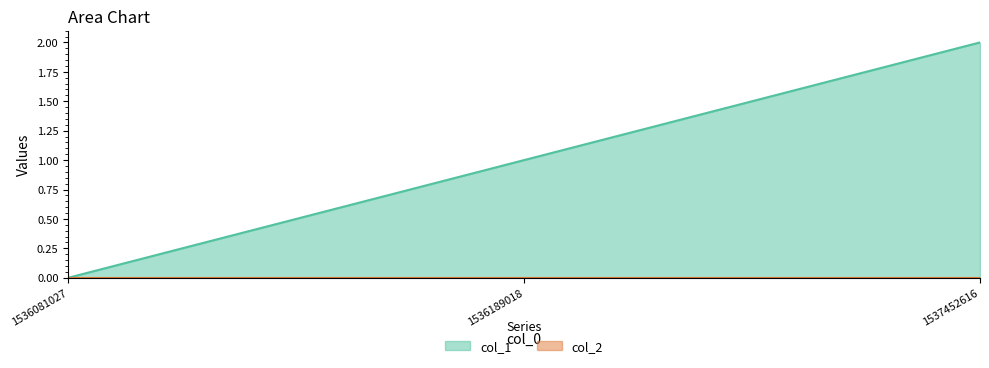

What is the sum of all values?

3